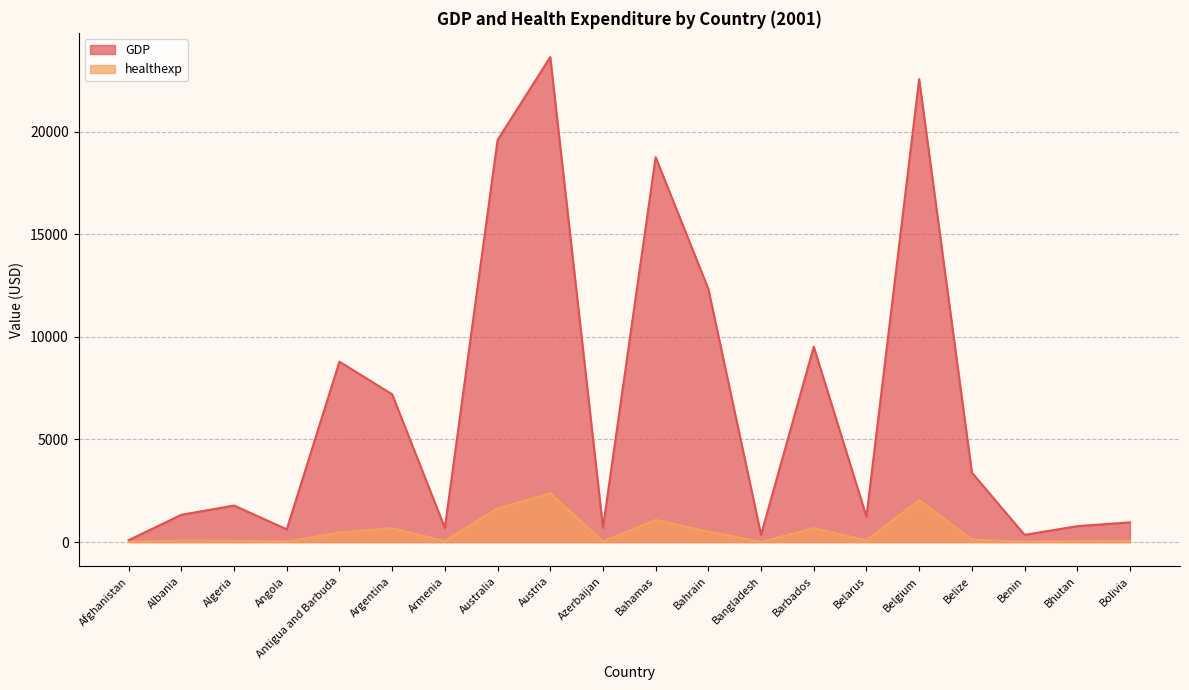

What is the minimum value shown in the chart?

9.5